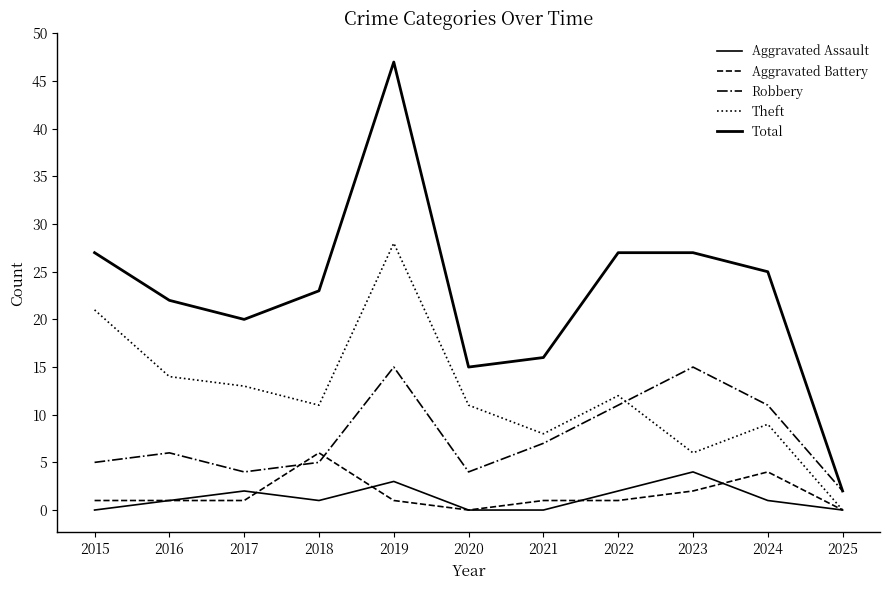

Does the chart display data point markers on the line(s)?

No